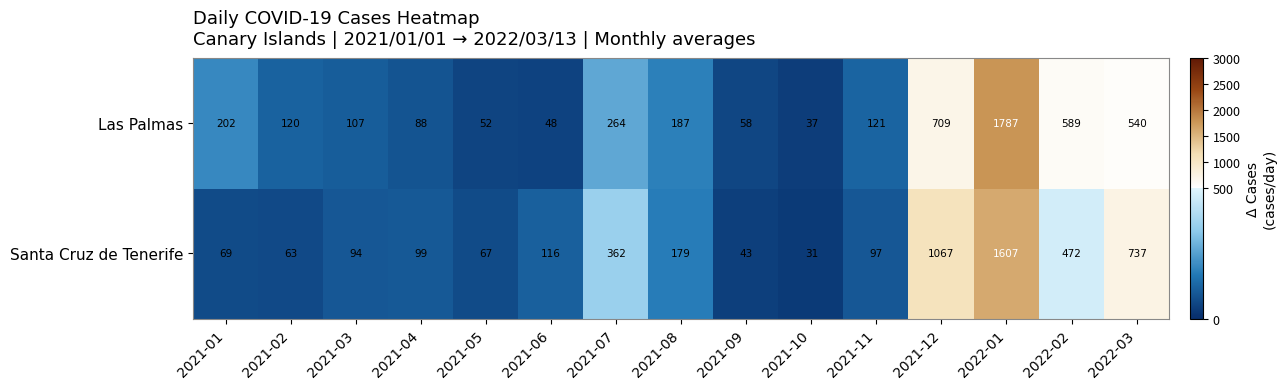

Which series has the widest spread of values?

Las Palmas